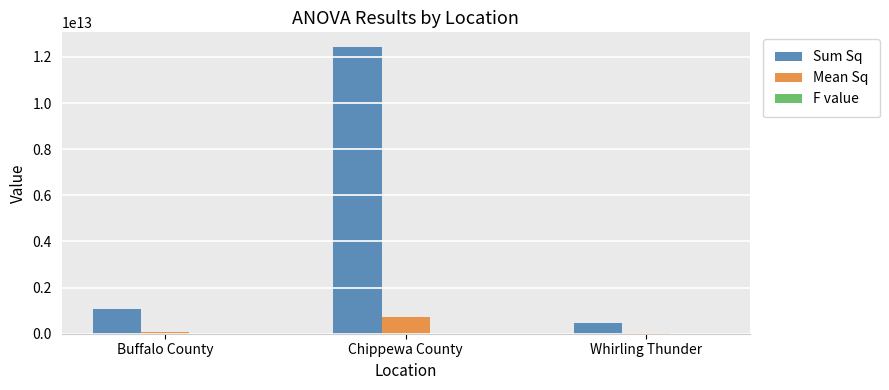

How many groups of bars are there?

3